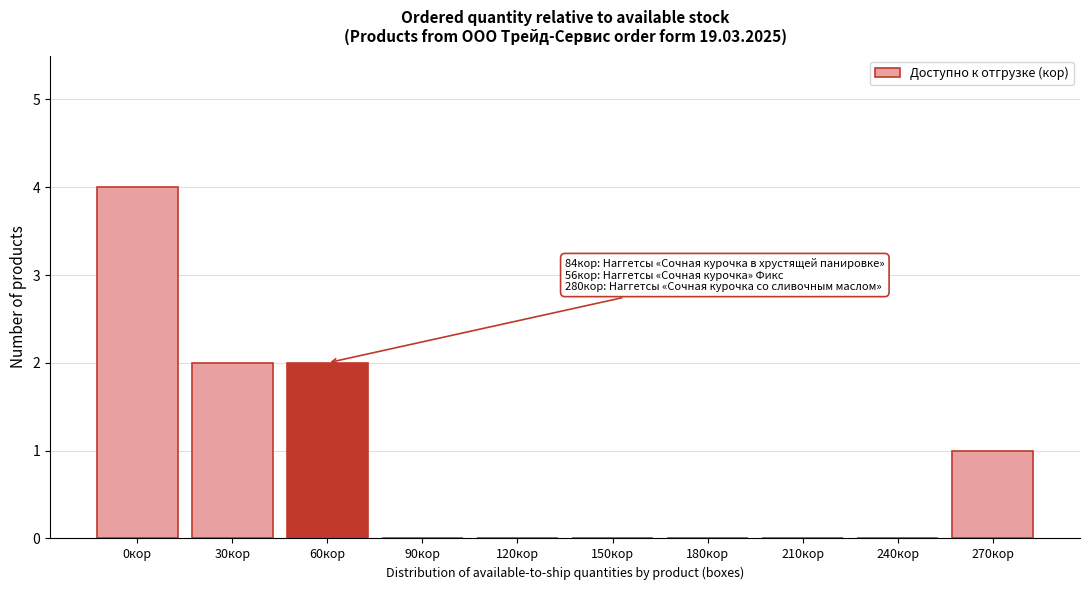

Reading left to right, list all the values displayed in this chart.

0кор=4	30кор=2	60кор=2	90кор=0	120кор=0	150кор=0	180кор=0	210кор=0	240кор=0	270кор=1